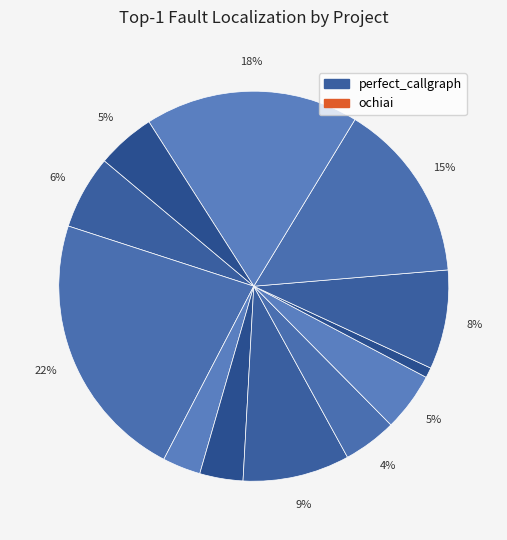

Count the number of slices in the pie.

12